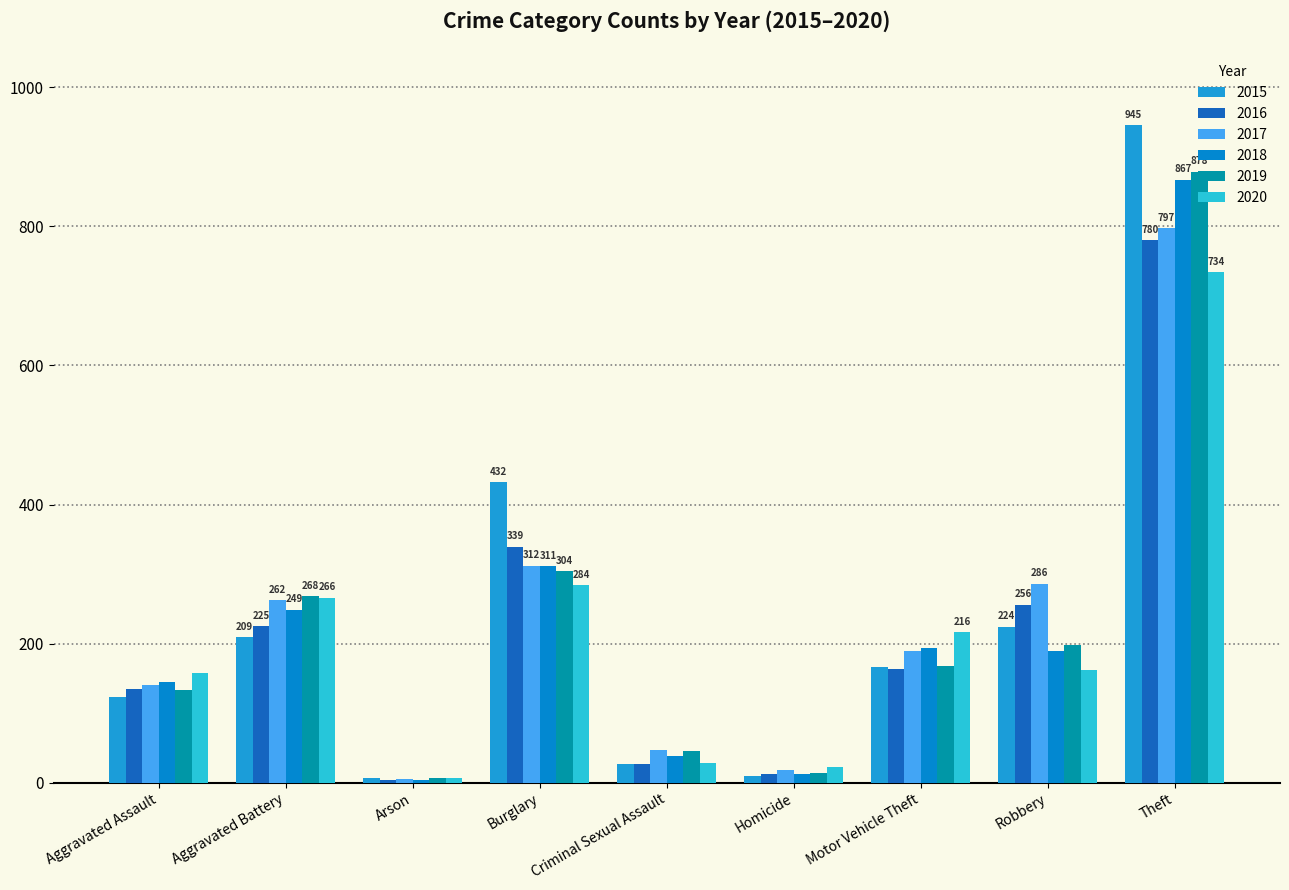

How many bars are there in total?

54